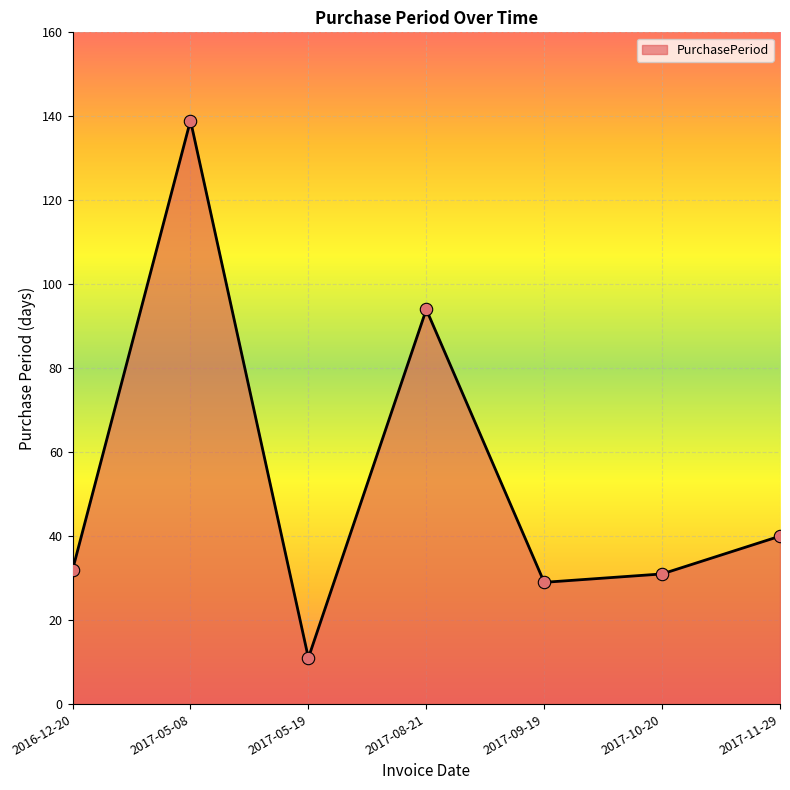

Approximately how many times larger is the value at 2017-11-29 compared to 2017-05-19?

3.6